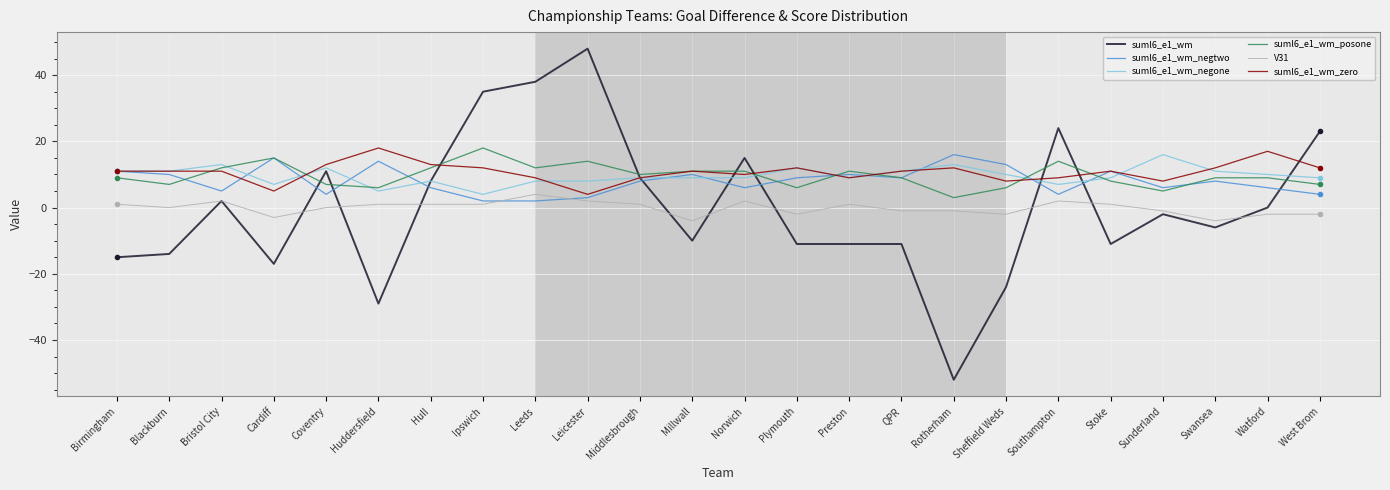

What is the greatest value displayed?

48